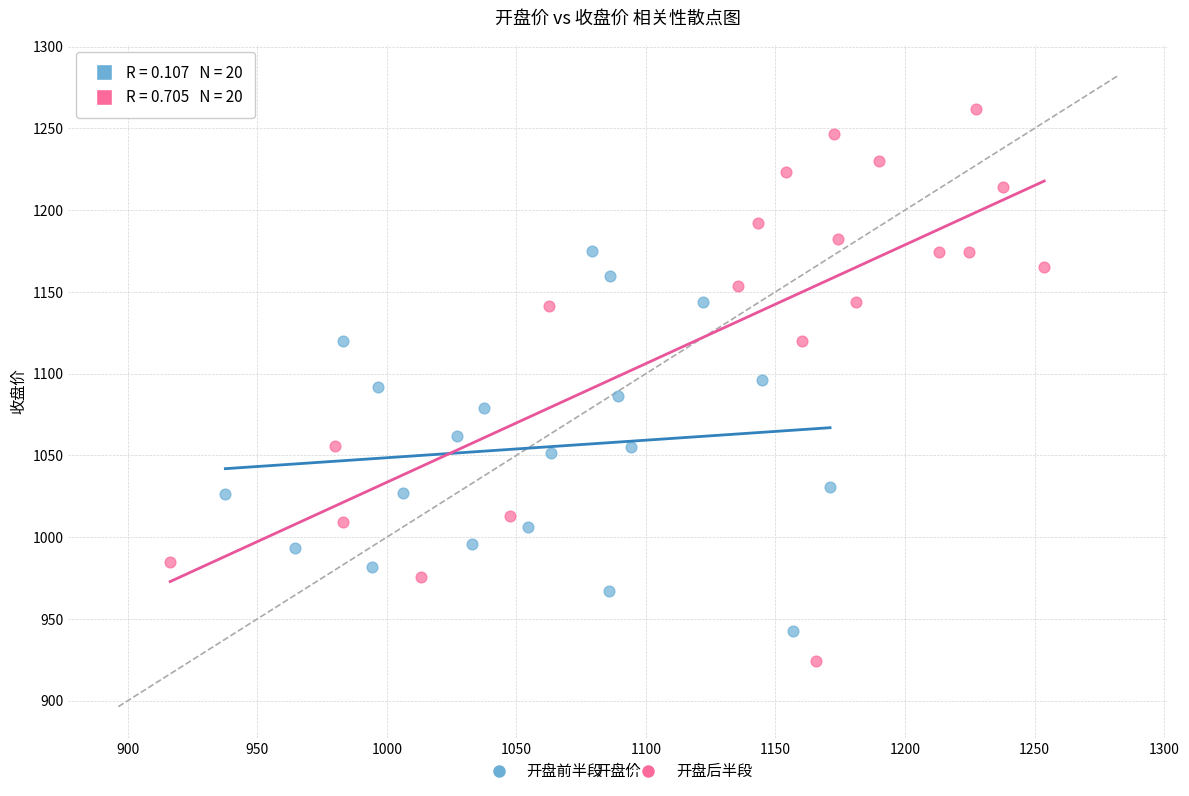

Which series reaches the maximum Y coordinate?

开盘后半段